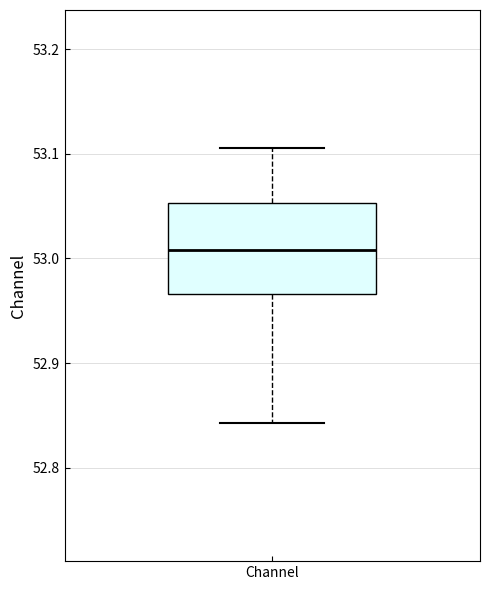

Transcribe this box plot: give where the median line is, the range the box spans, and where the two whiskers end, as read against the y-axis. The values are not printed on the chart, so give them approximately, as read against the axis.

median 53.01, box 52.97 to 53.05, whiskers 52.84 to 53.11